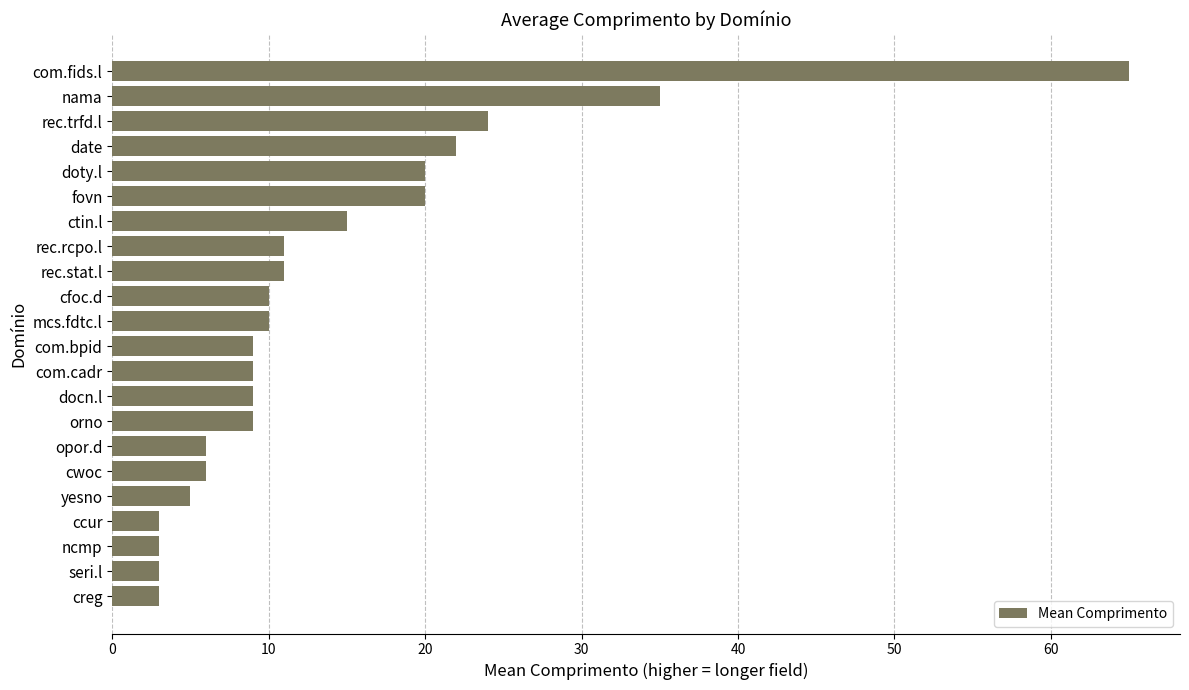

True or false: the data shows 6 at cwoc.

True